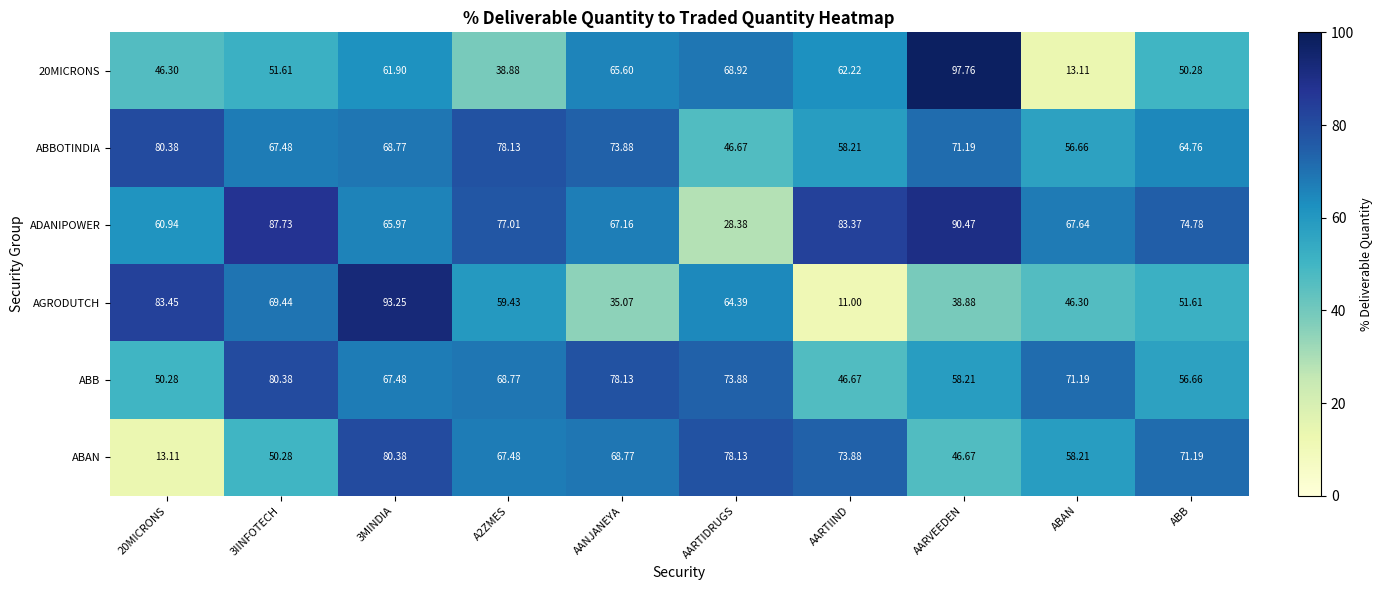

Which category has the lowest value across all series?

AARTIIND